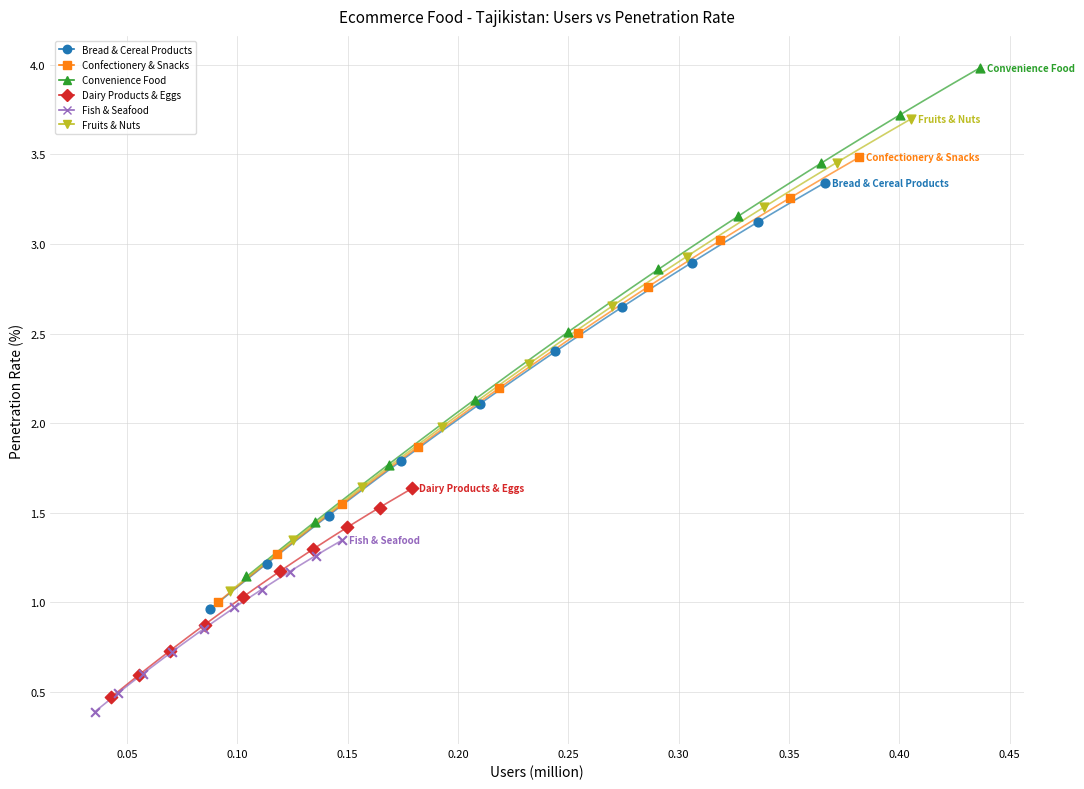

Which series contains the highest Y value?

Convenience Food